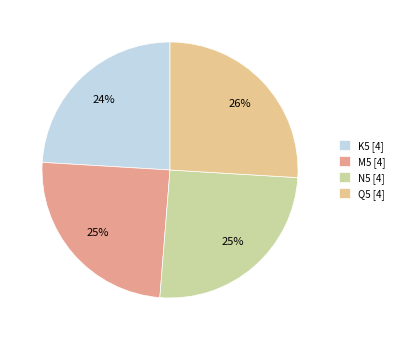

How many segments does this pie chart have?

4